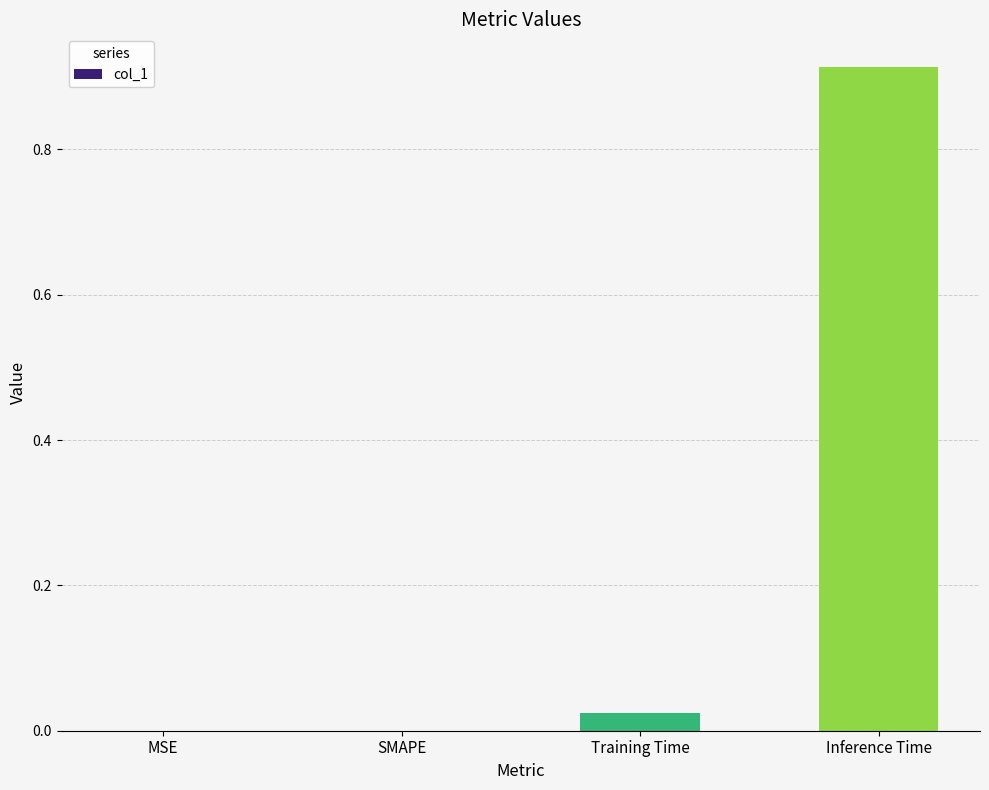

The value at SMAPE is 0.0. True or false?

True